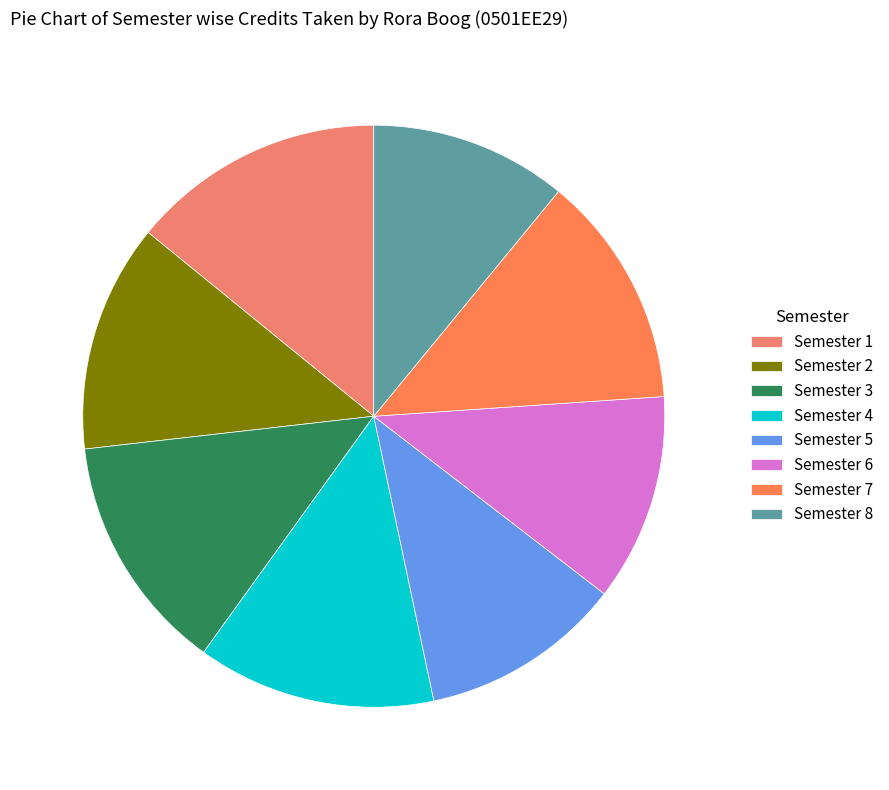

To the nearest percent, what percentage of the pie is Semester 1?

14%